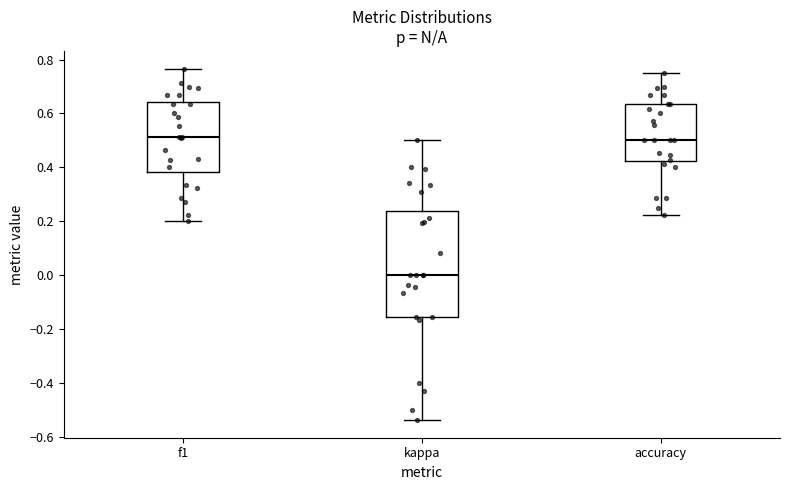

Reading left to right, transcribe this box plot: for each box, give where its median line is, the range the box spans, and where its two whiskers end, as read against the y-axis. The values are not printed on the chart, so give them approximately, as read against the axis.

f1: median 0.52, box 0.38 to 0.64, whiskers 0.20 to 0.76
kappa: median 0.00, box -0.16 to 0.24, whiskers -0.54 to 0.50
accuracy: median 0.50, box 0.42 to 0.64, whiskers 0.22 to 0.76